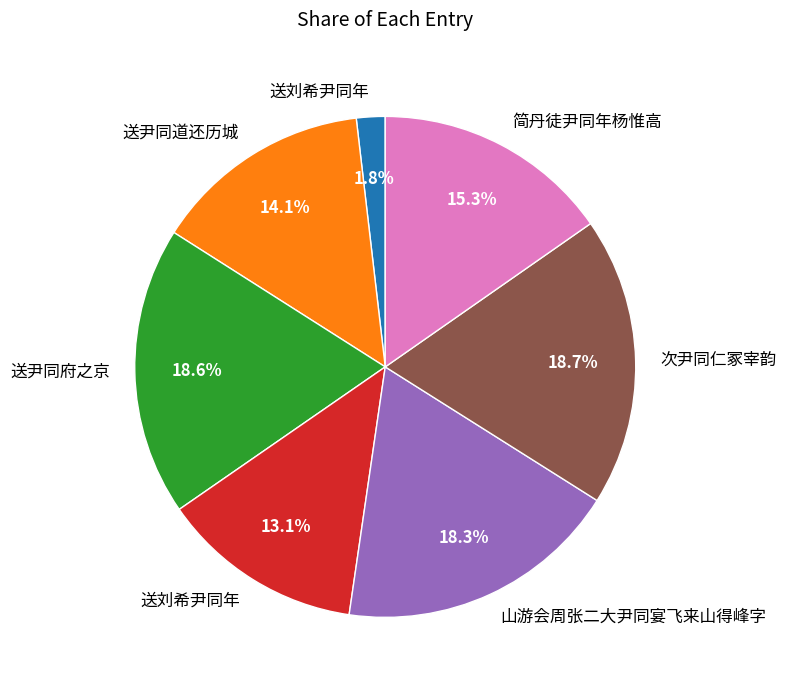

Count the number of slices in the pie.

7